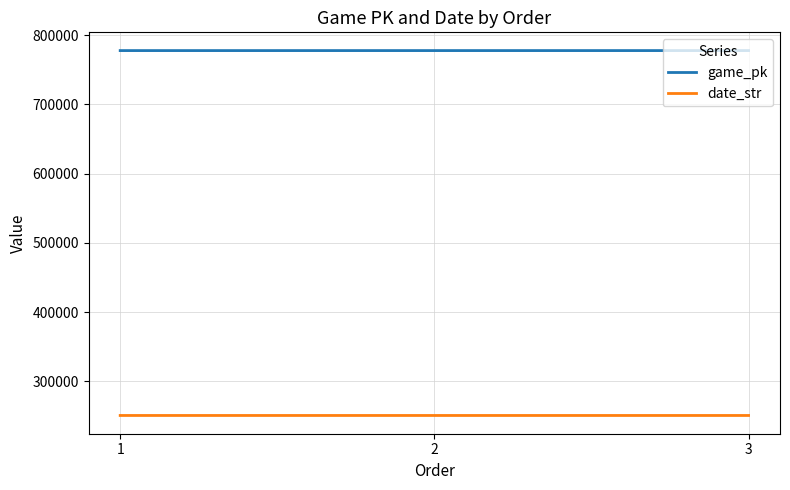

Which series has the largest total across all categories?

game_pk